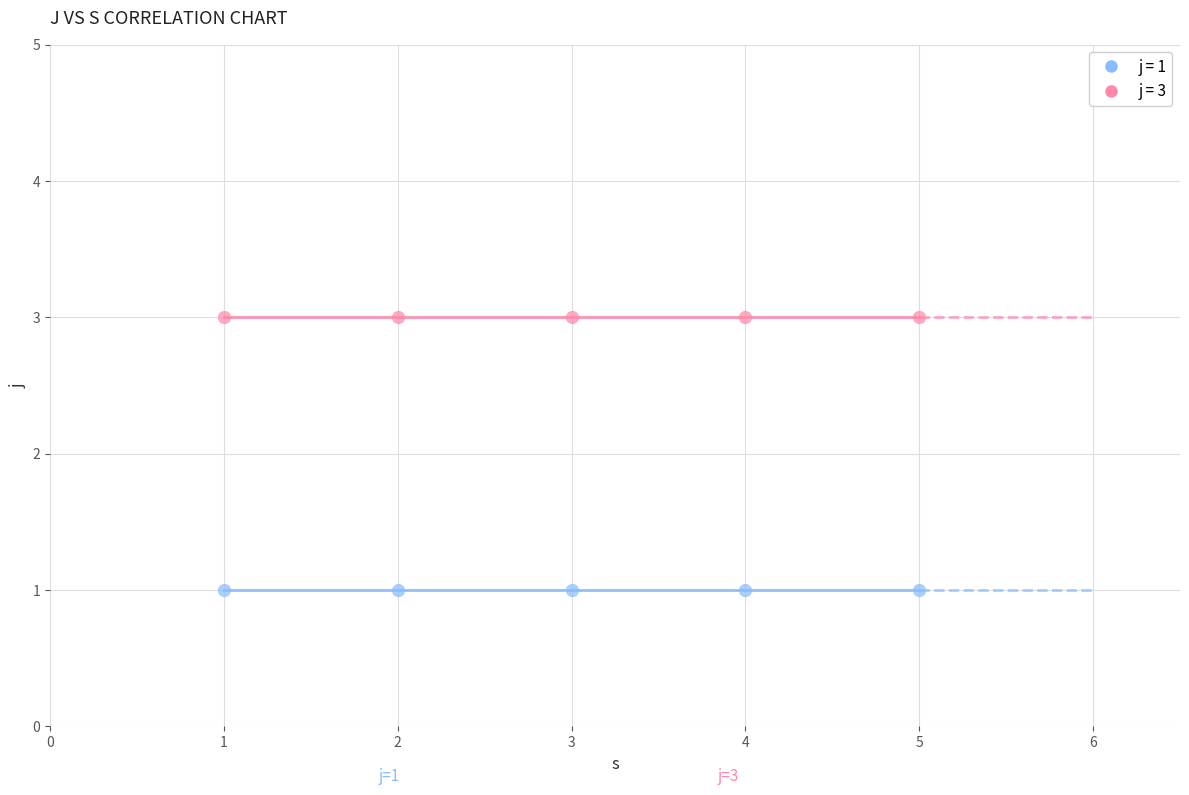

Across all data points, what is the average X value?

3